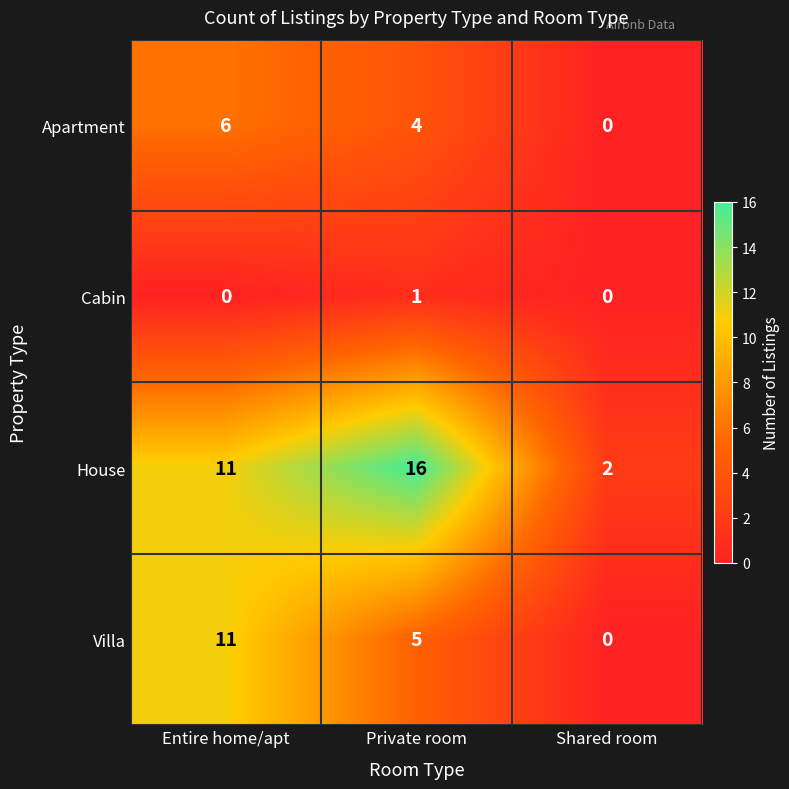

Which series has the largest total across all categories?

House